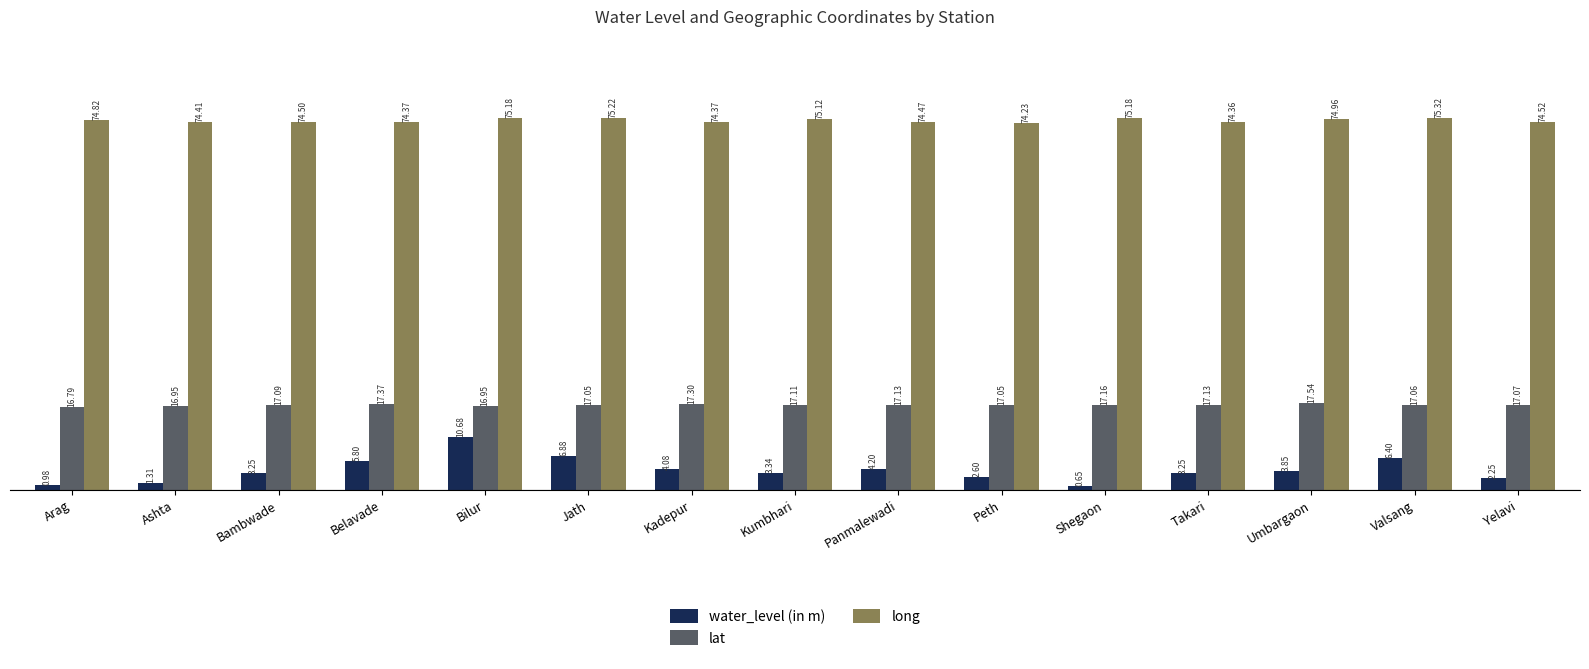

At which label does water_level (in m) first exceed 3?

Bambwade